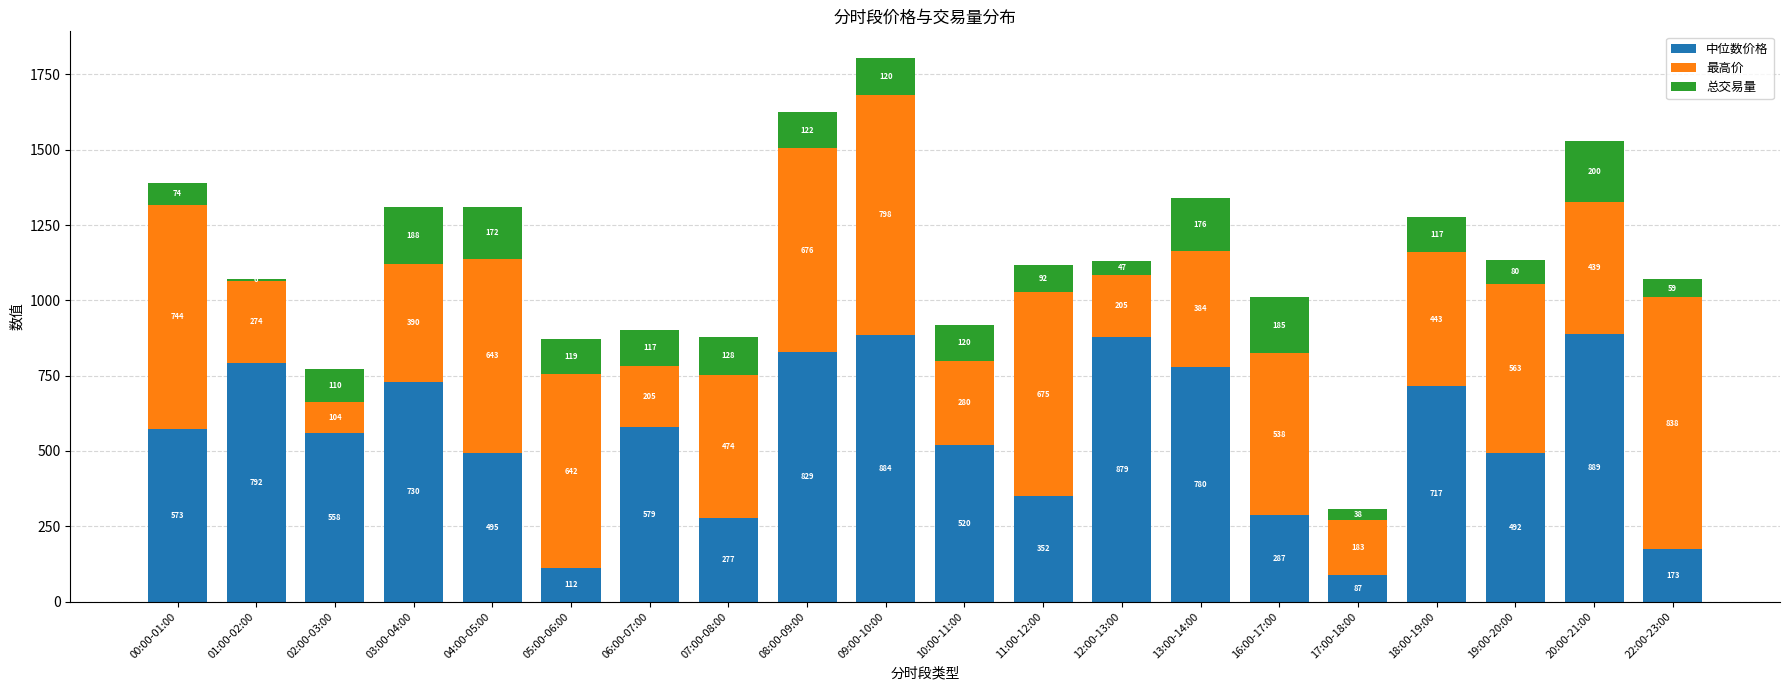

At which label is 中位数价格 closest to 488?

19:00-20:00